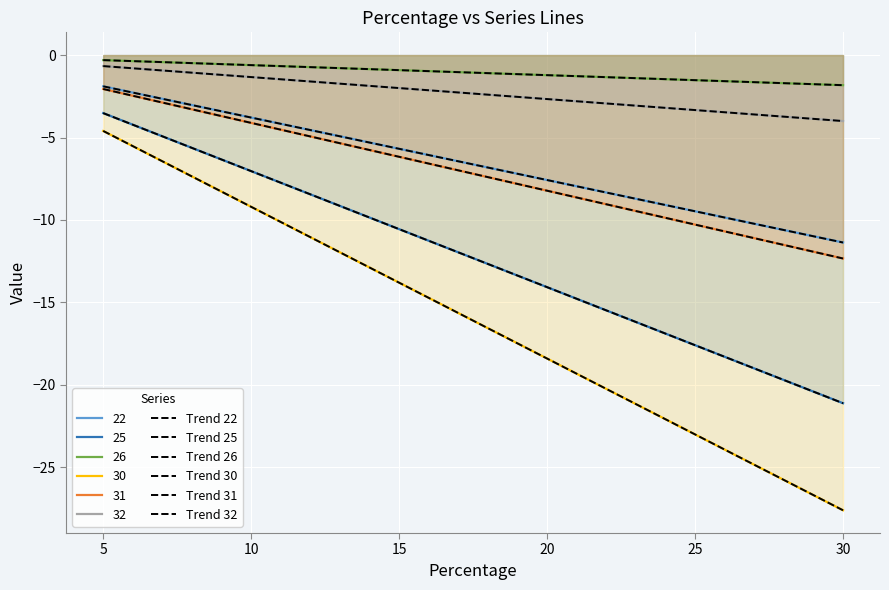

Which series changed the most between 5 and 30?

Trend 30